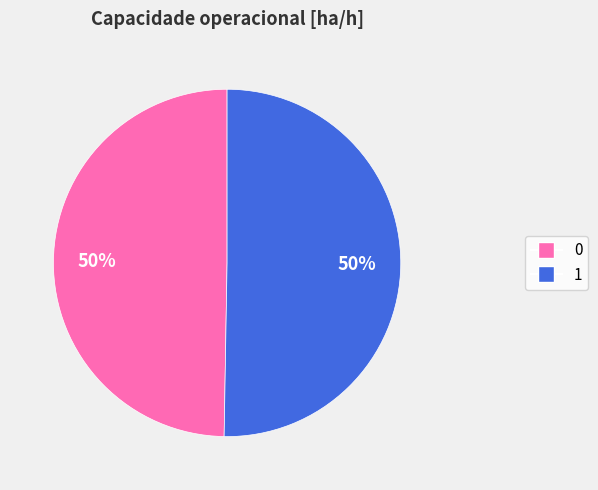

To the nearest percent, what is the average slice percentage?

50%